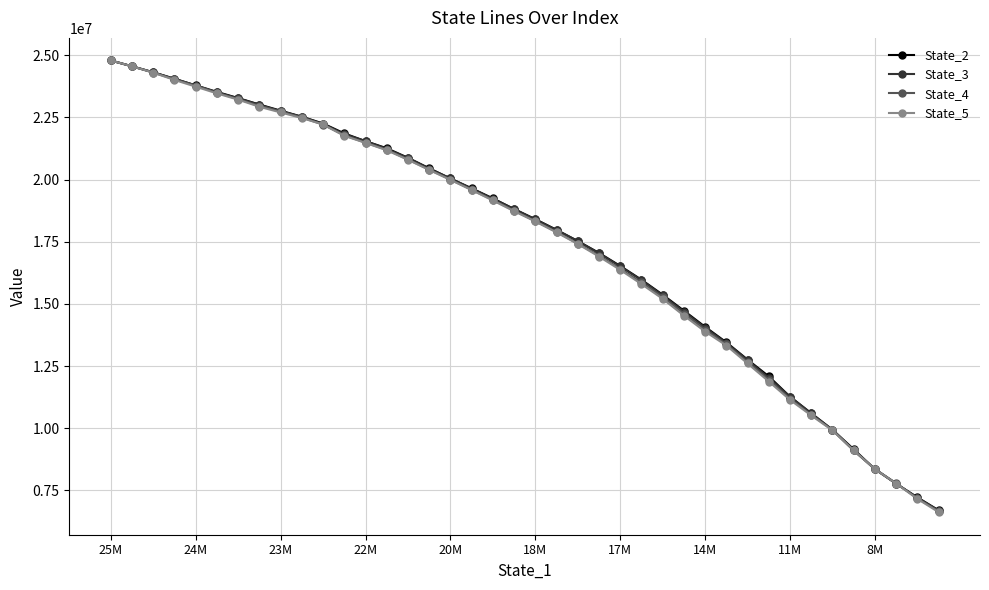

What is the maximum value for State_5?

24785949.9